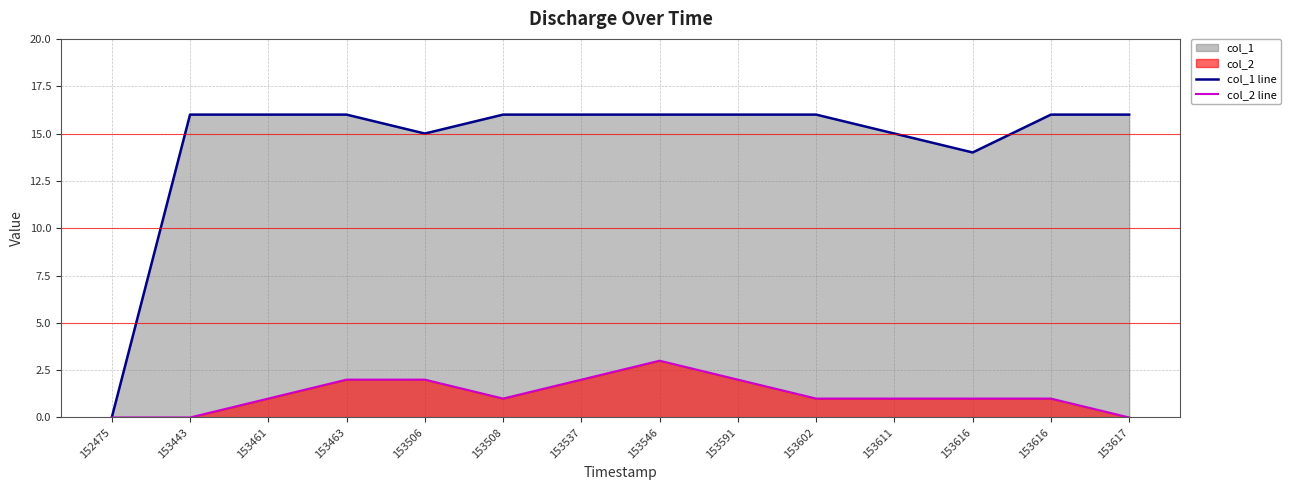

Which category has the highest value in the col_1 line series?

153443